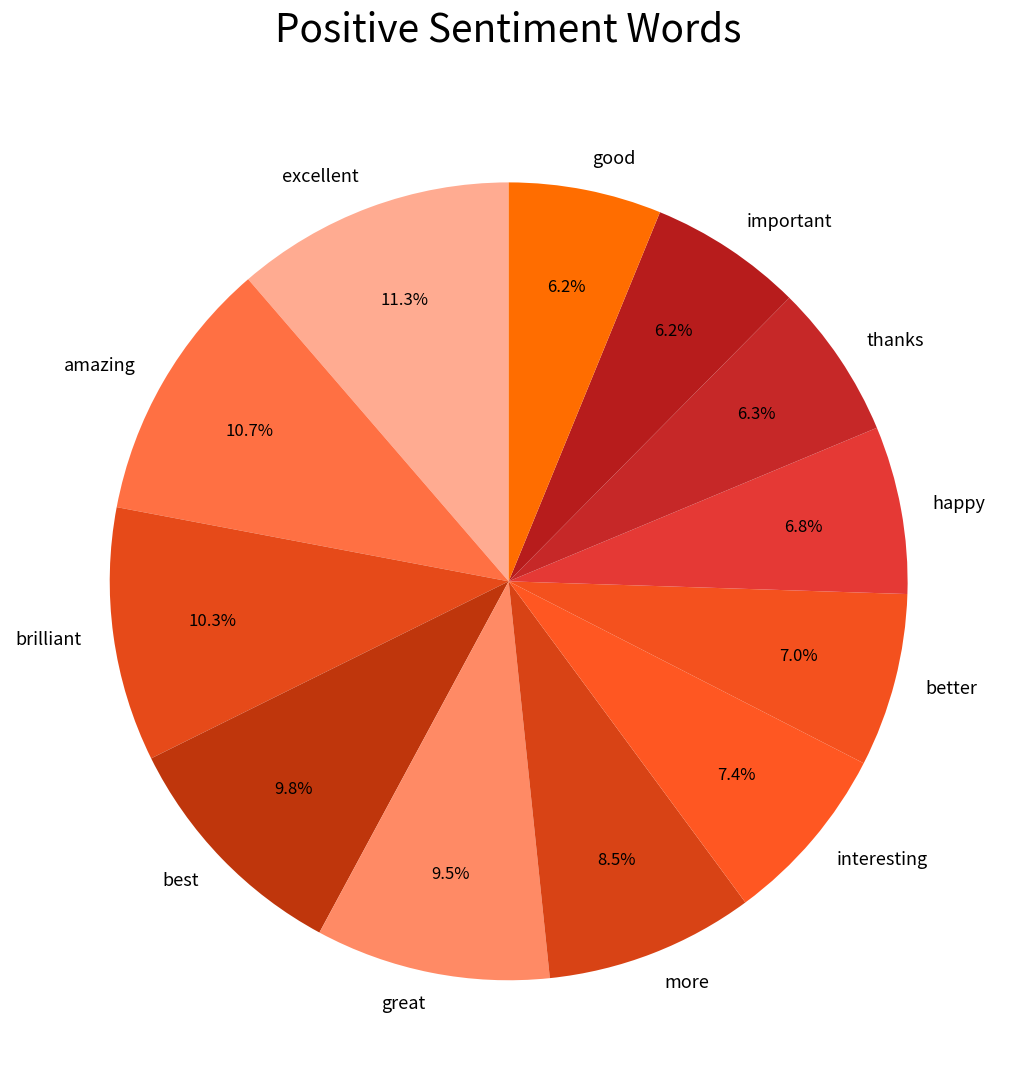

To the nearest percent, what is the difference between the largest and smallest slice percentages?

5%